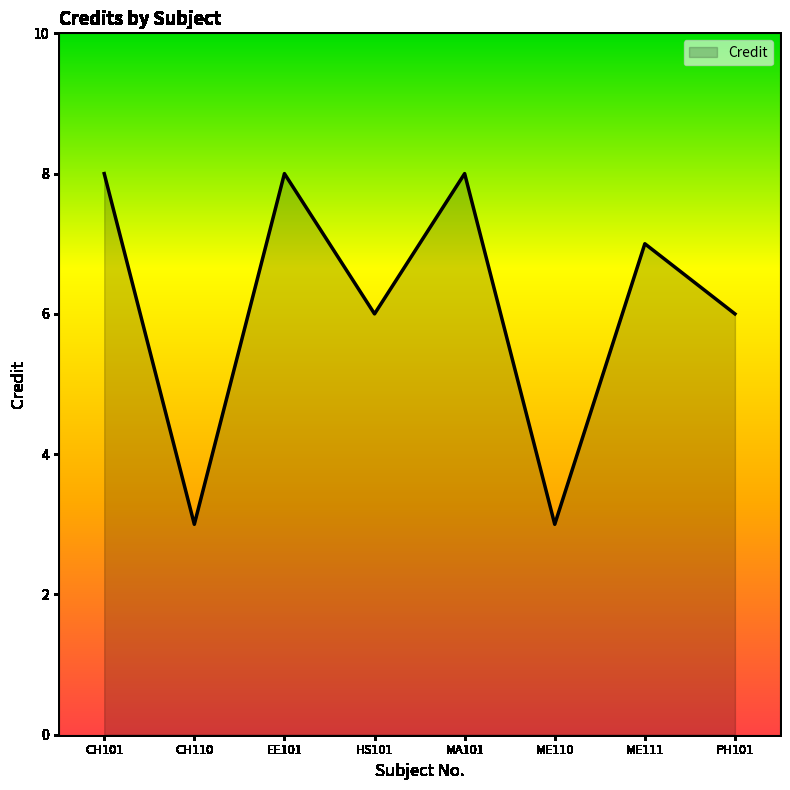

What is the sum of the values at CH110 and EE101?

11